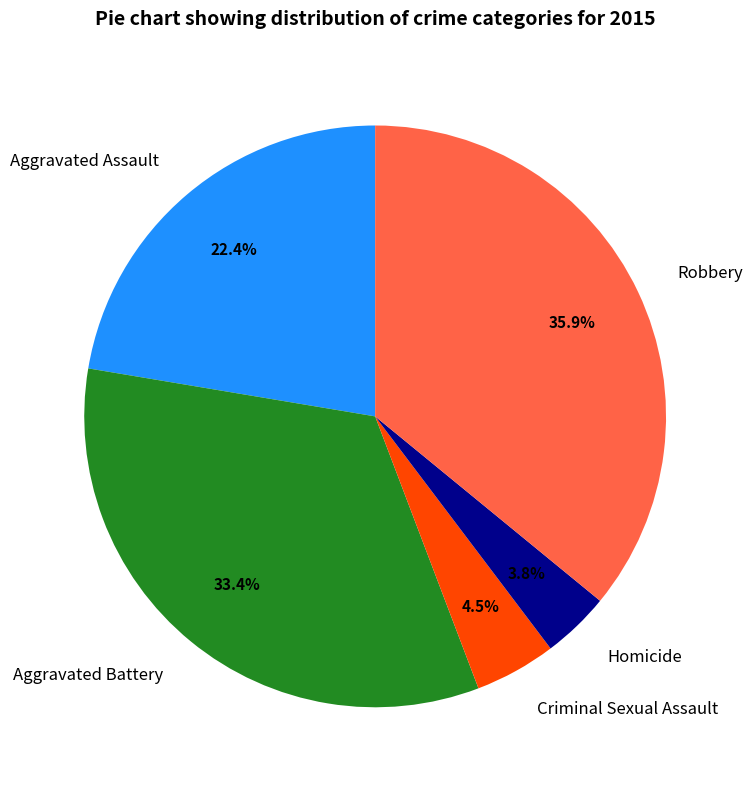

Rank the categories by value from highest to lowest.

Robbery, Aggravated Battery, Aggravated Assault, Criminal Sexual Assault, Homicide